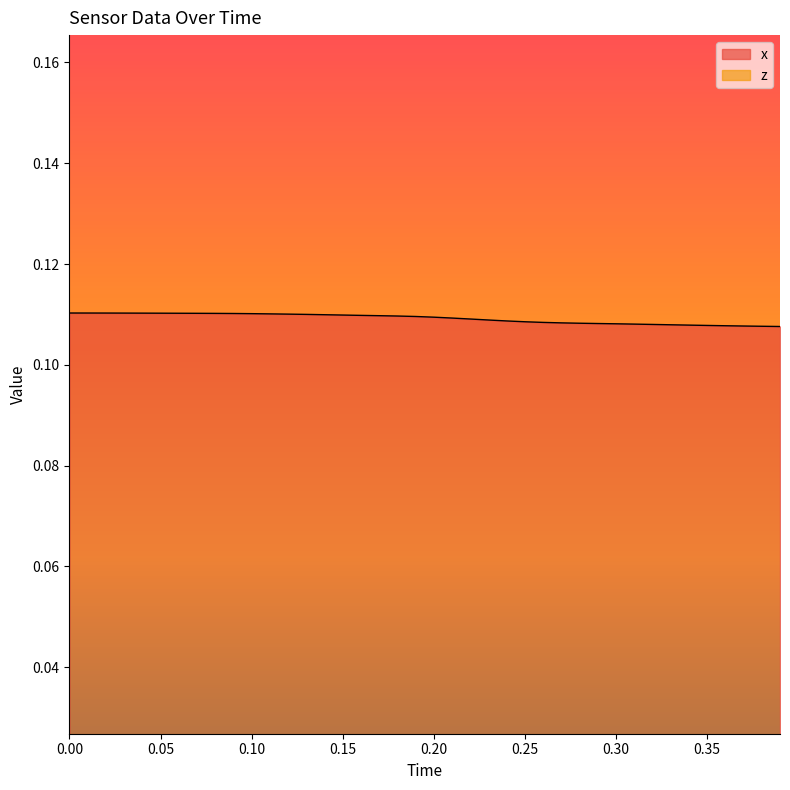

True or false: x has more than 0 points higher than both neighbors.

False